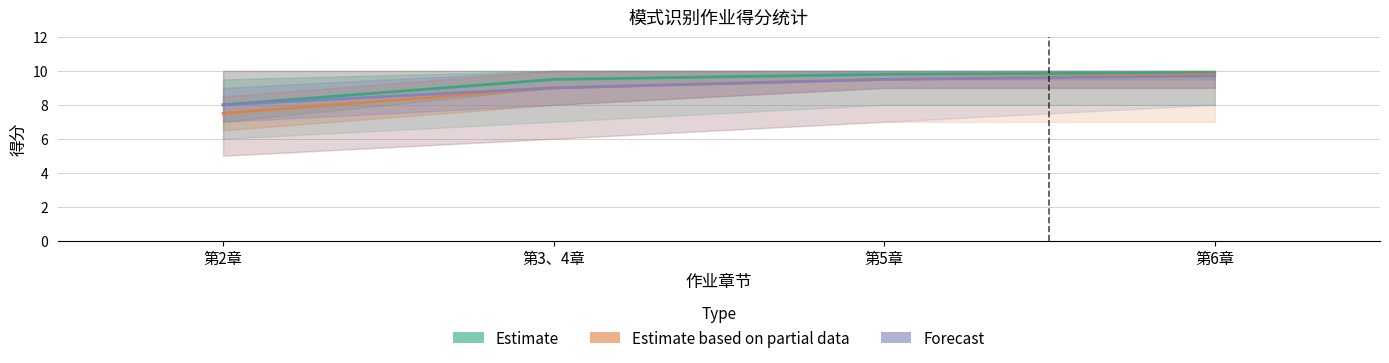

How many data points in Estimate based on partial data are less than 9?

1